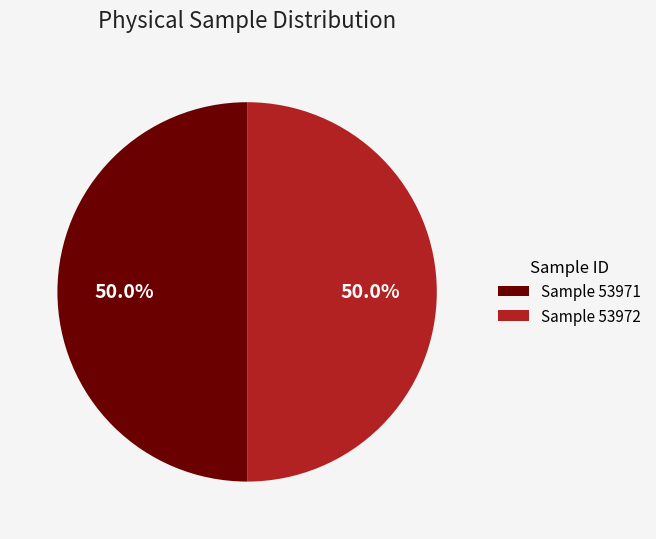

What is the ratio of the value at Sample 53971 to the value at Sample 53972?

1.0